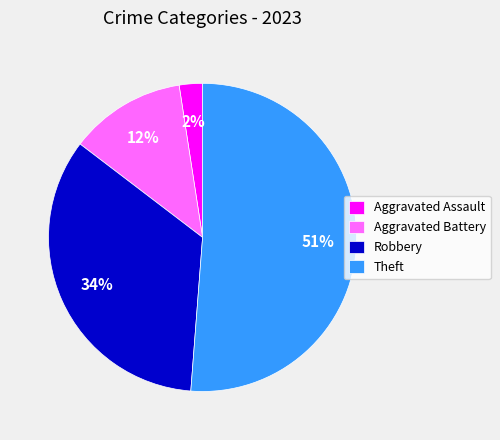

Do Theft and Robbery together represent more than half of the pie?

Yes